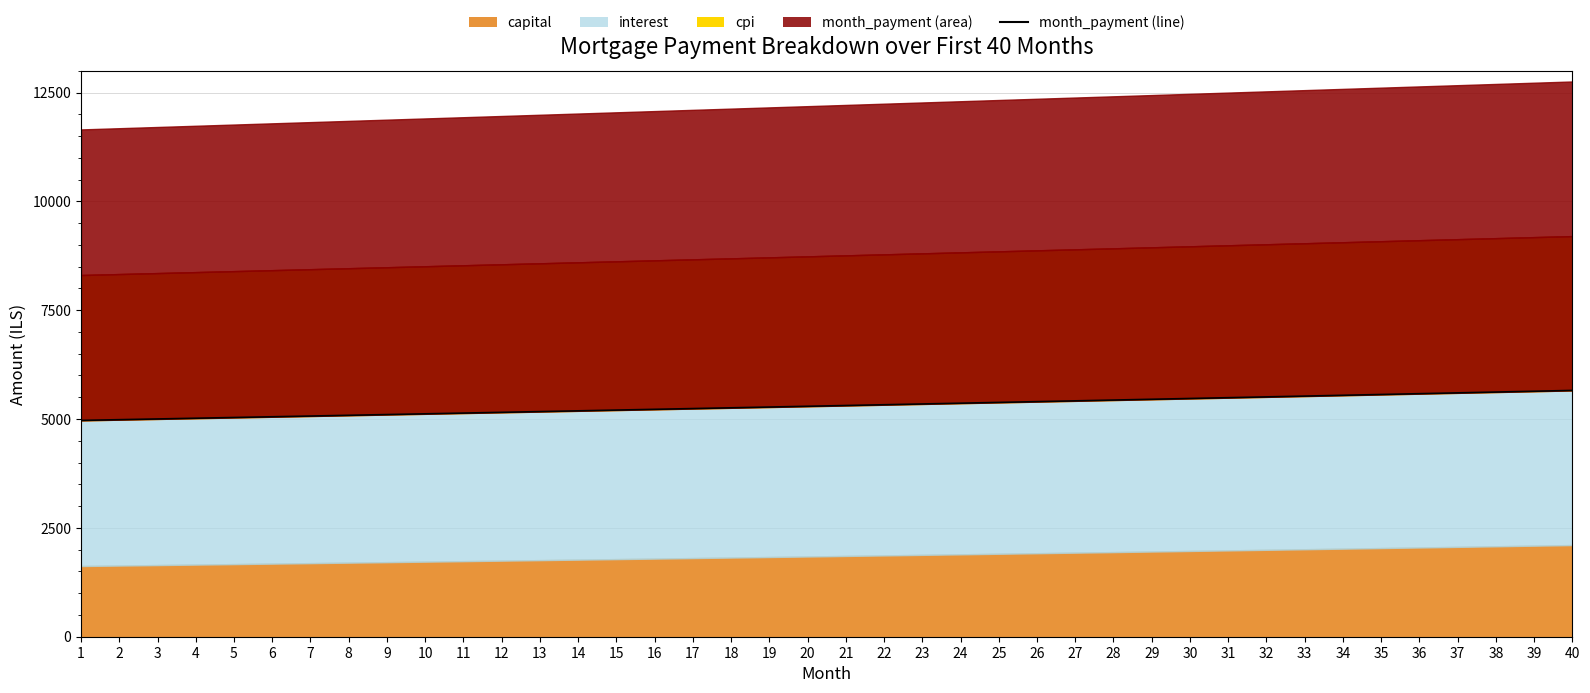

Rank the categories by value from lowest to highest.

1, 2, 3, 4, 5, 6, 7, 8, 9, 10, 11, 12, 13, 14, 15, 16, 17, 18, 19, 20, 21, 22, 23, 24, 25, 26, 27, 28, 29, 30, 31, 32, 33, 34, 35, 36, 37, 38, 39, 40